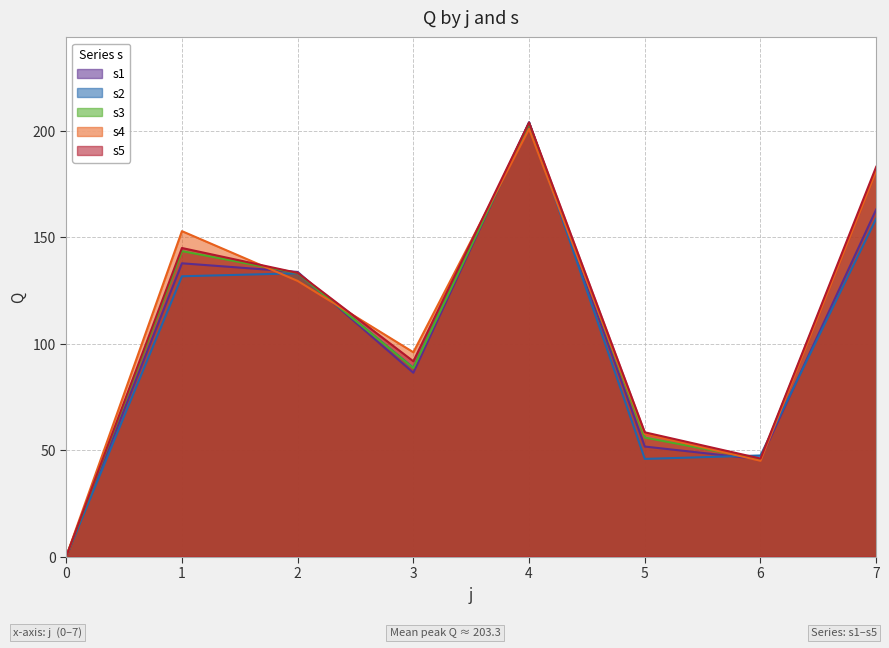

The s4 series shows 57.7 at 5. True or false?

True